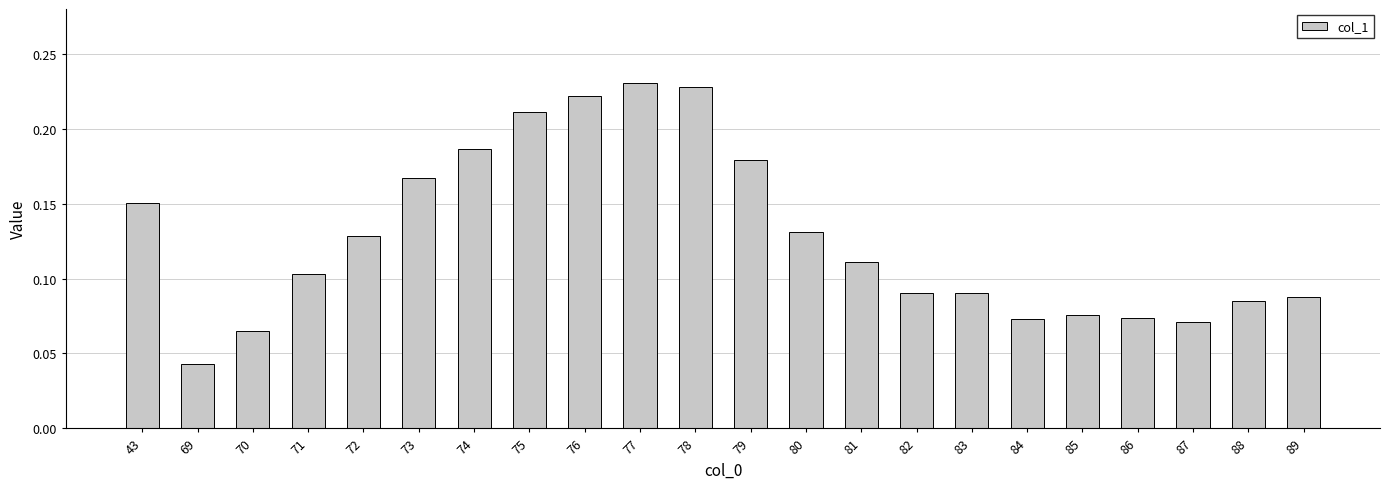

At which label is the value closest to 0?

69